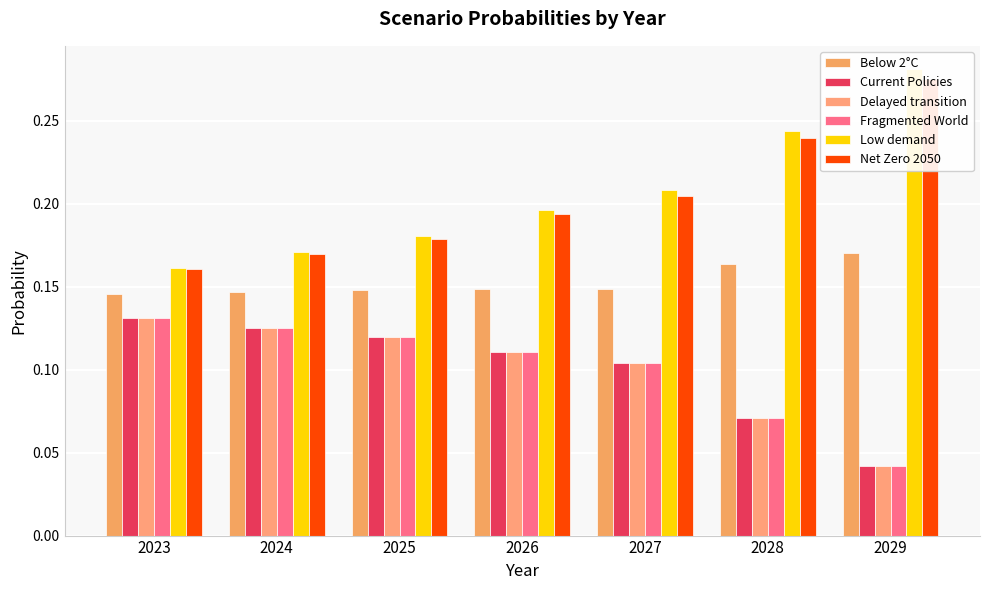

What is the sum of all Fragmented World values?

0.7